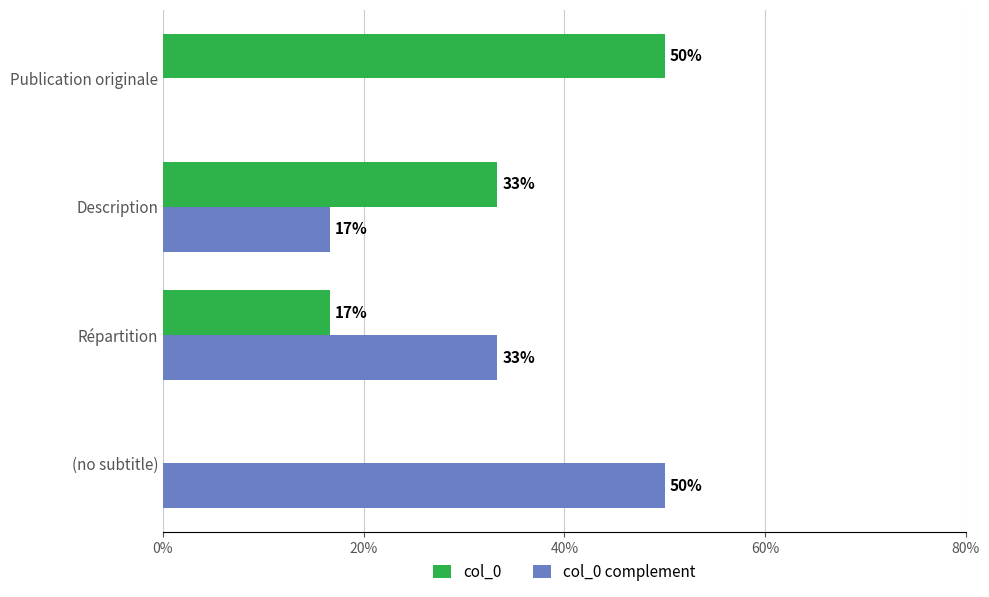

What is the value of the col_0 complement bar at the 2nd from the left?

0.3